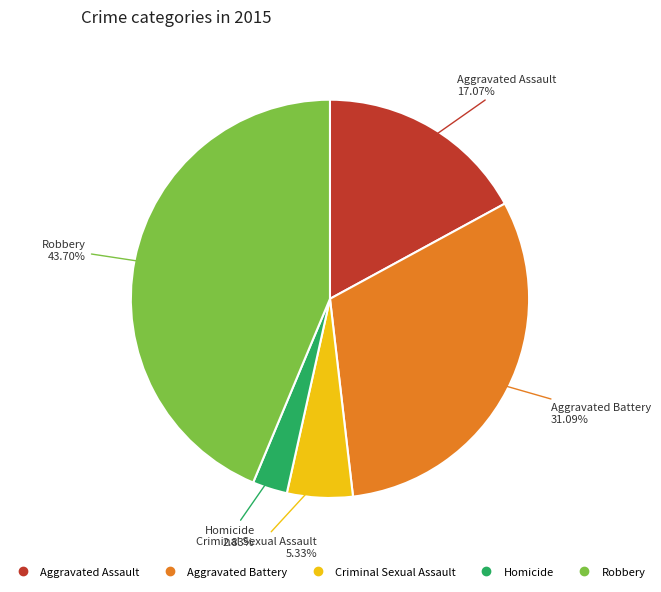

What is the smallest slice in the pie chart?

Homicide